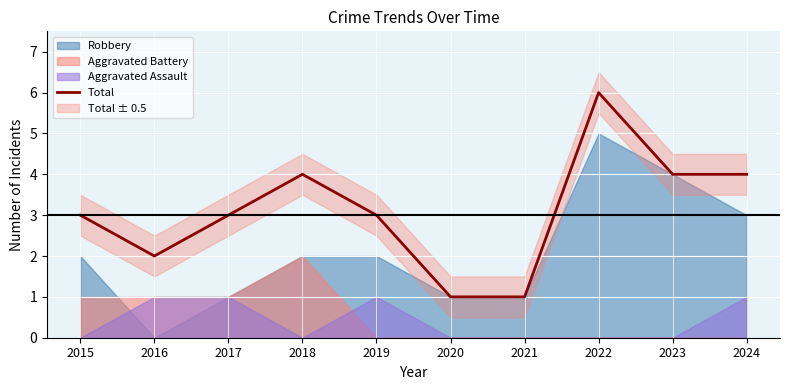

What value does the data have at 2024?

4